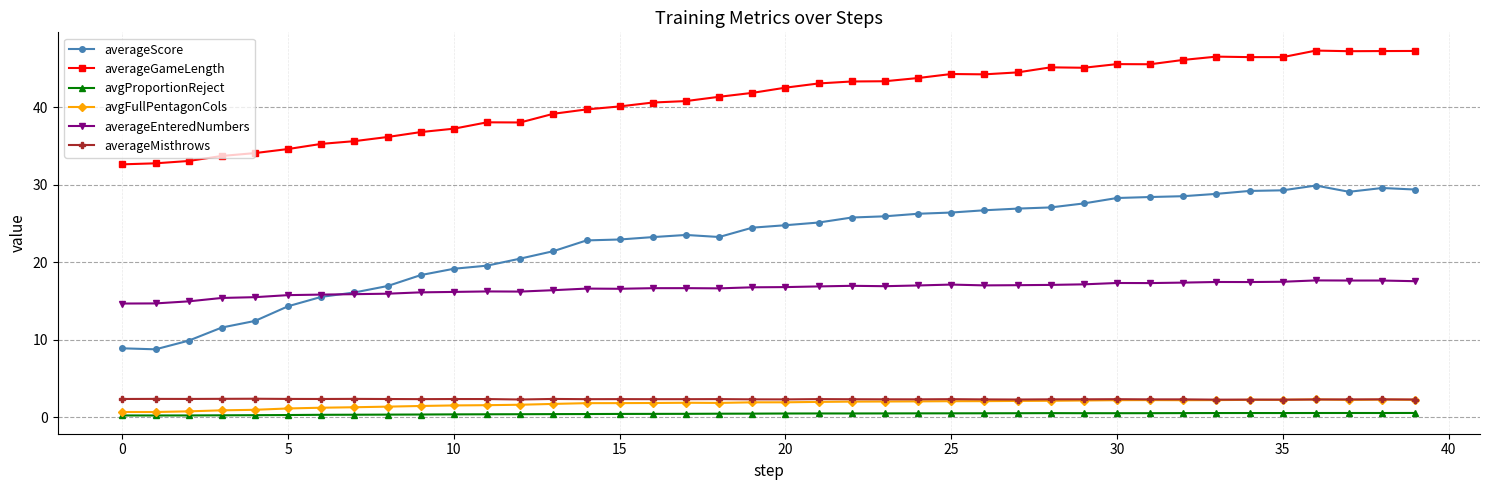

Which series has the largest total across all categories?

averageGameLength